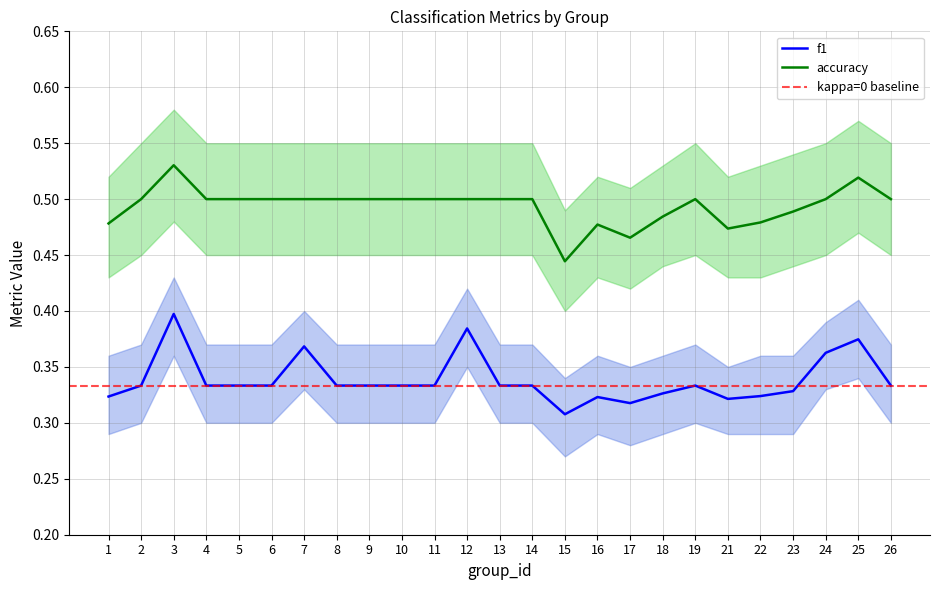

Which series has the largest range (max minus min)?

f1